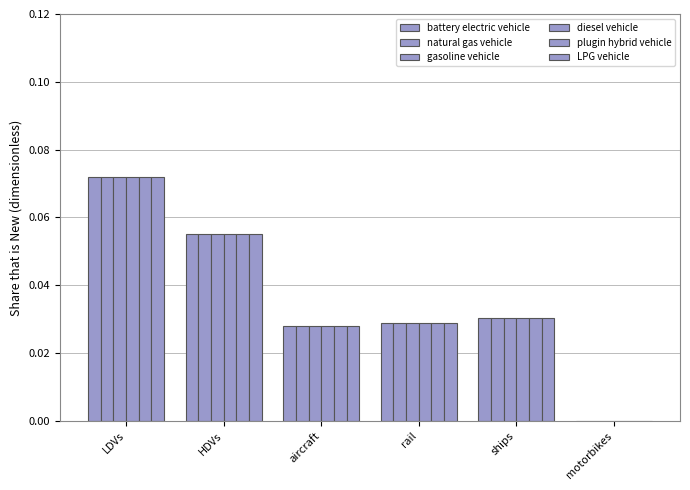

Rank the categories by LPG vehicle value from lowest to highest.

motorbikes, aircraft, rail, ships, HDVs, LDVs